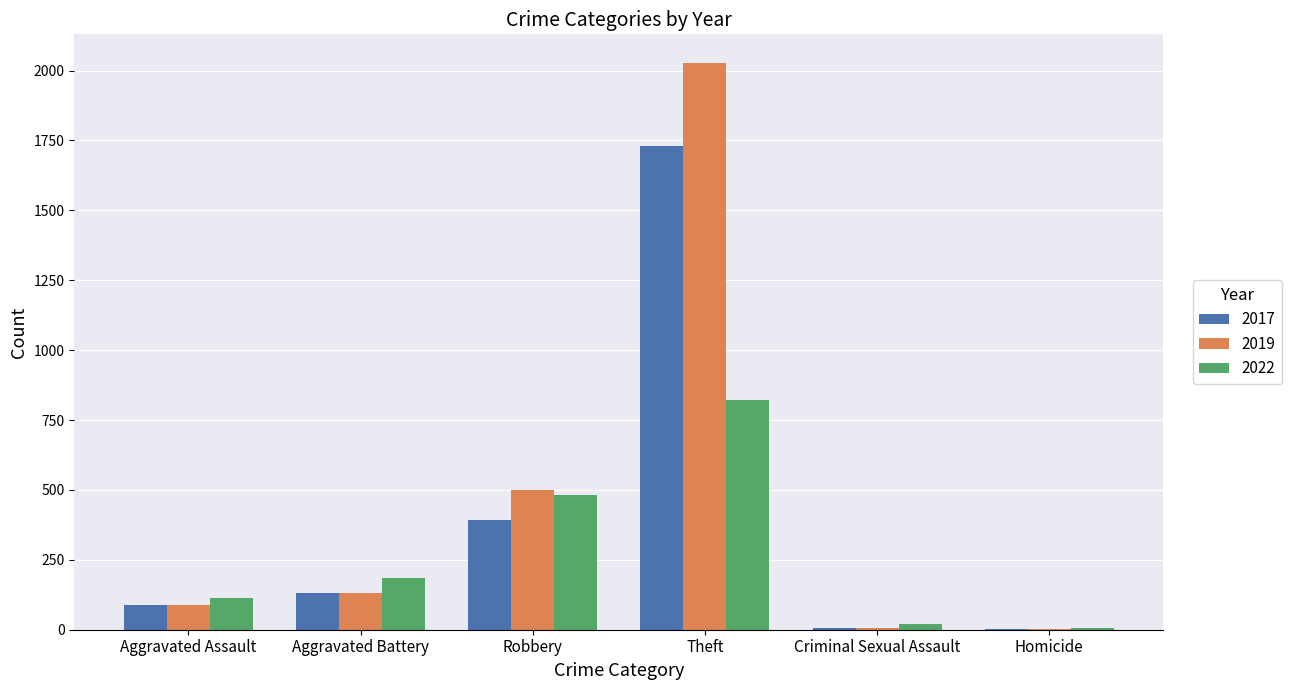

Between Aggravated Battery and Robbery, which series saw the biggest shift?

2019